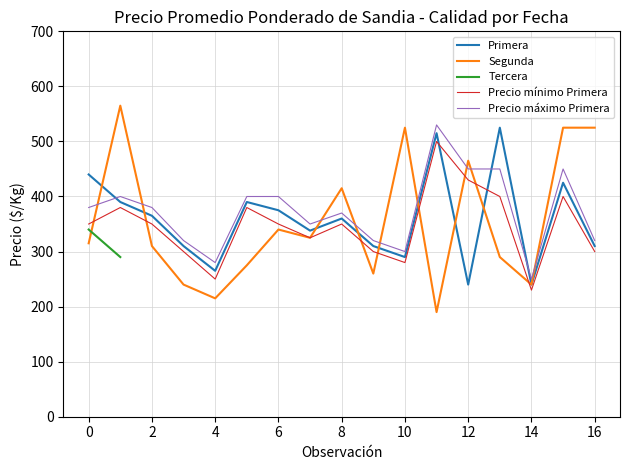

The value of Primera at 4 is 265. True or false?

True